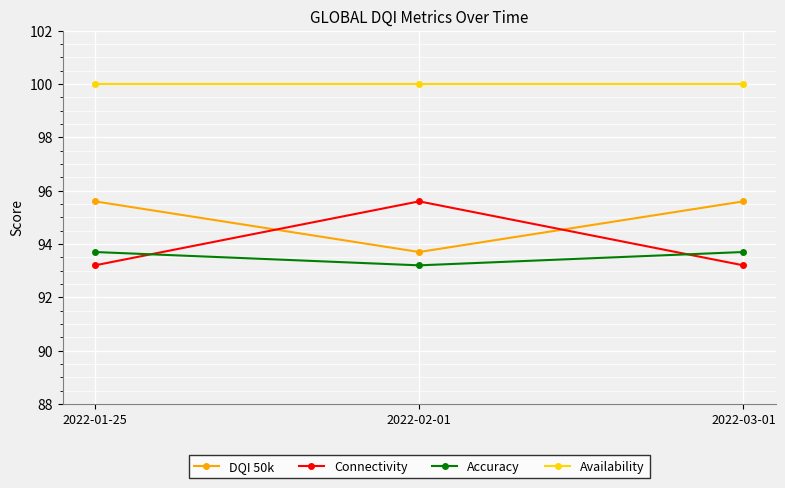

Is it true that Availability equals 27.1 at 2022-01-25?

False